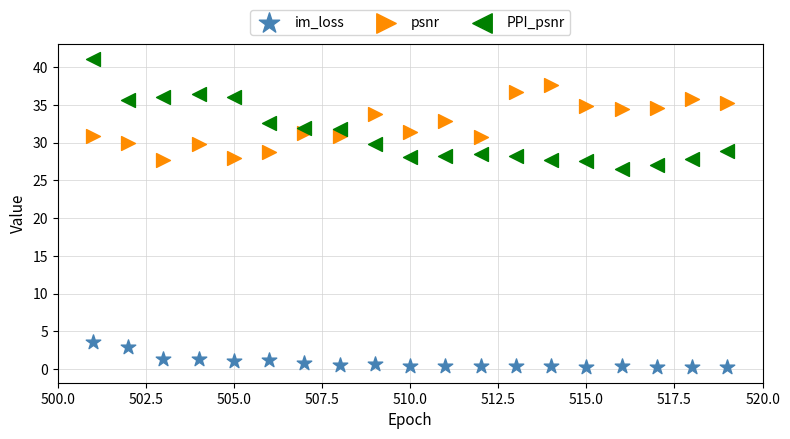

What are all the series names shown in the legend?

im_loss, psnr, PPI_psnr